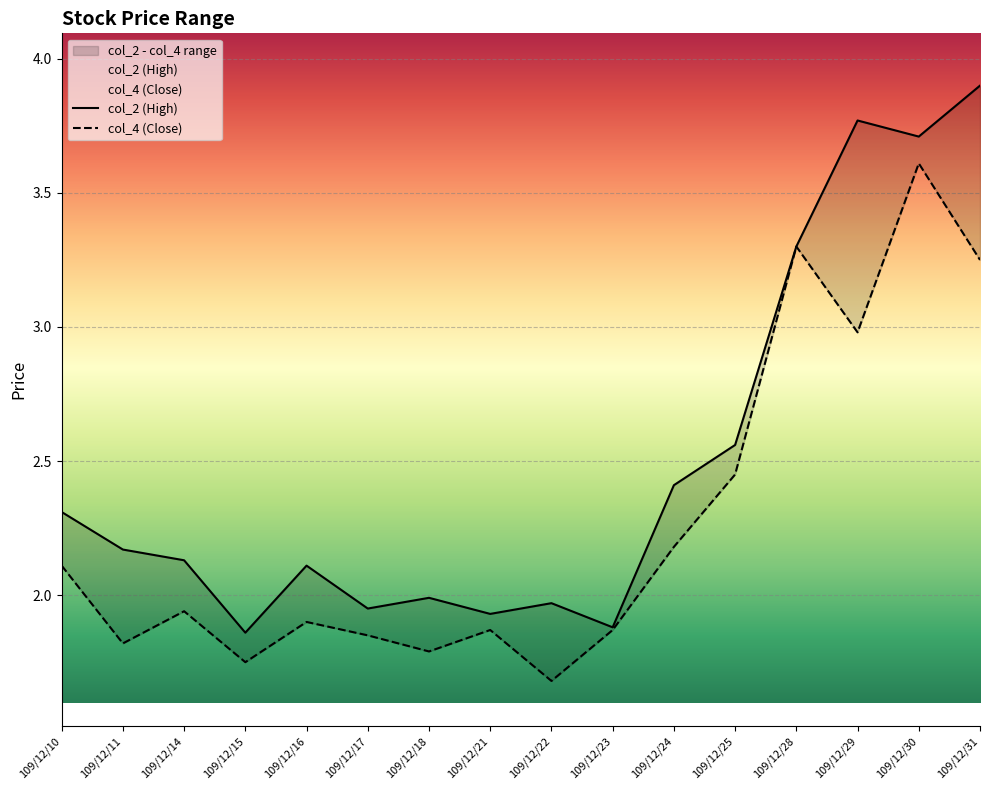

At which label is col_2 (High) closest to 2?

109/12/18